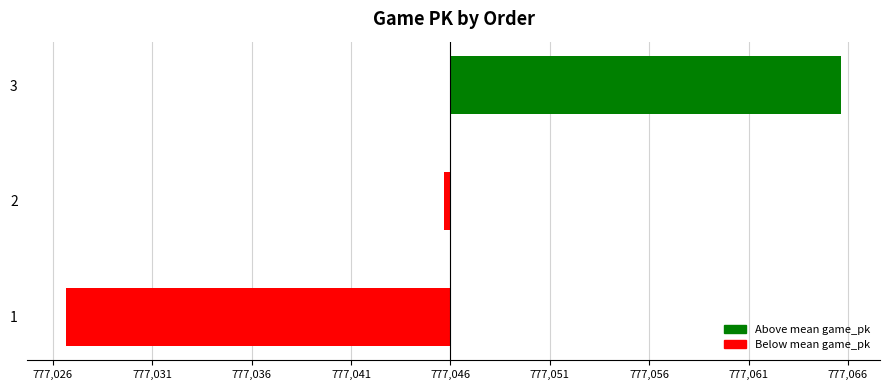

What is the maximum value shown in the chart?

19.7